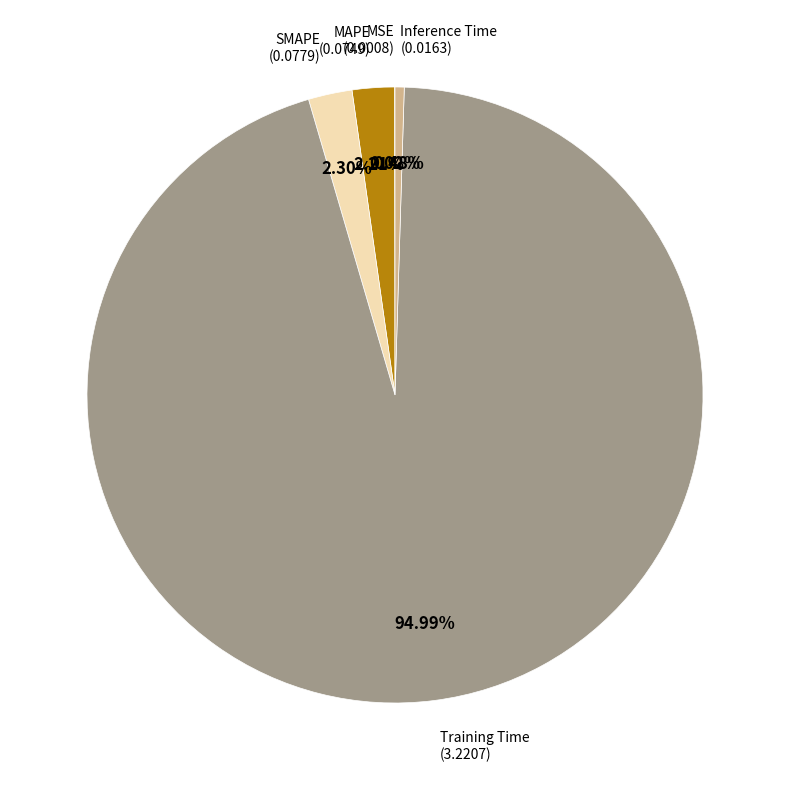

Is there a majority slice in this chart?

Yes